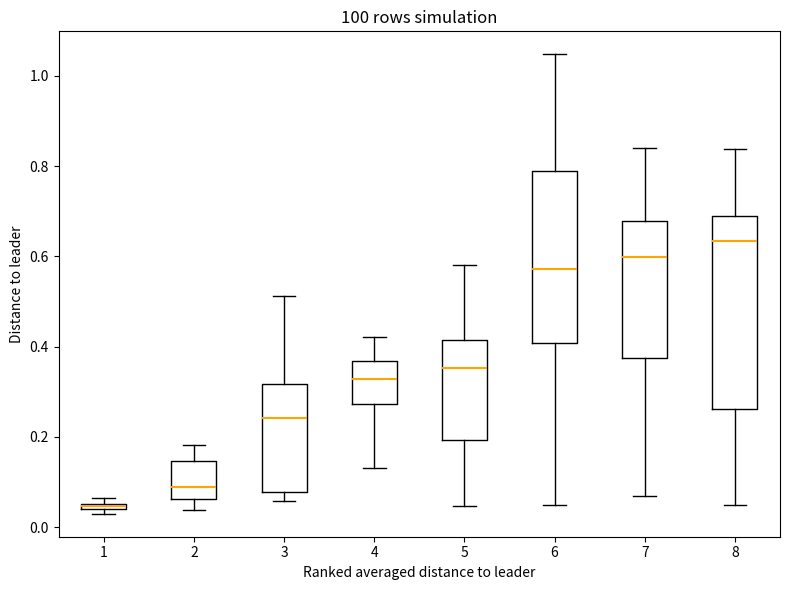

Which box's median line is the highest?

8